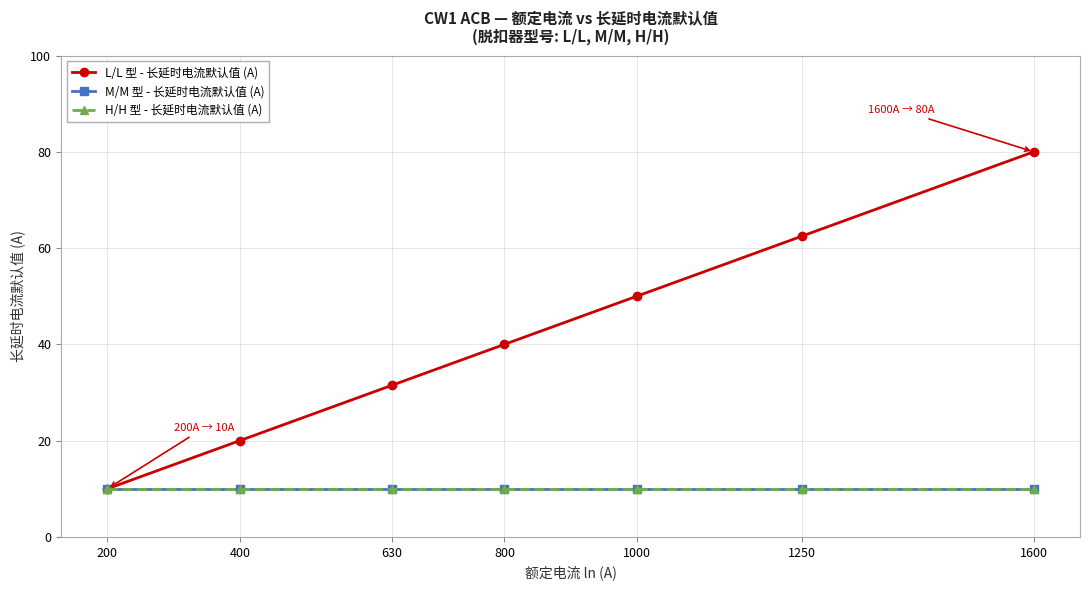

The H/H 型 - 长延时电流默认值 (A) series shows 14.1 at 1000. True or false?

False